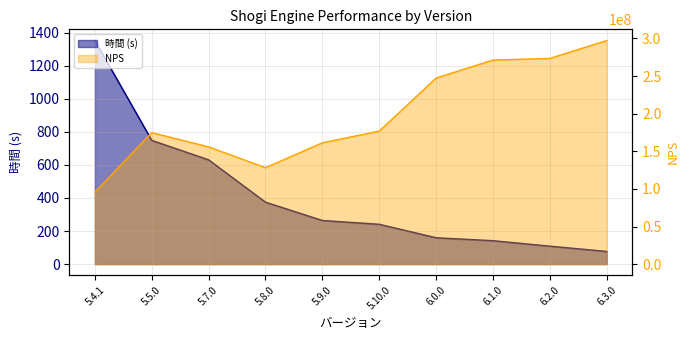

At which label does 時間 first exceed 263?

5.4.1